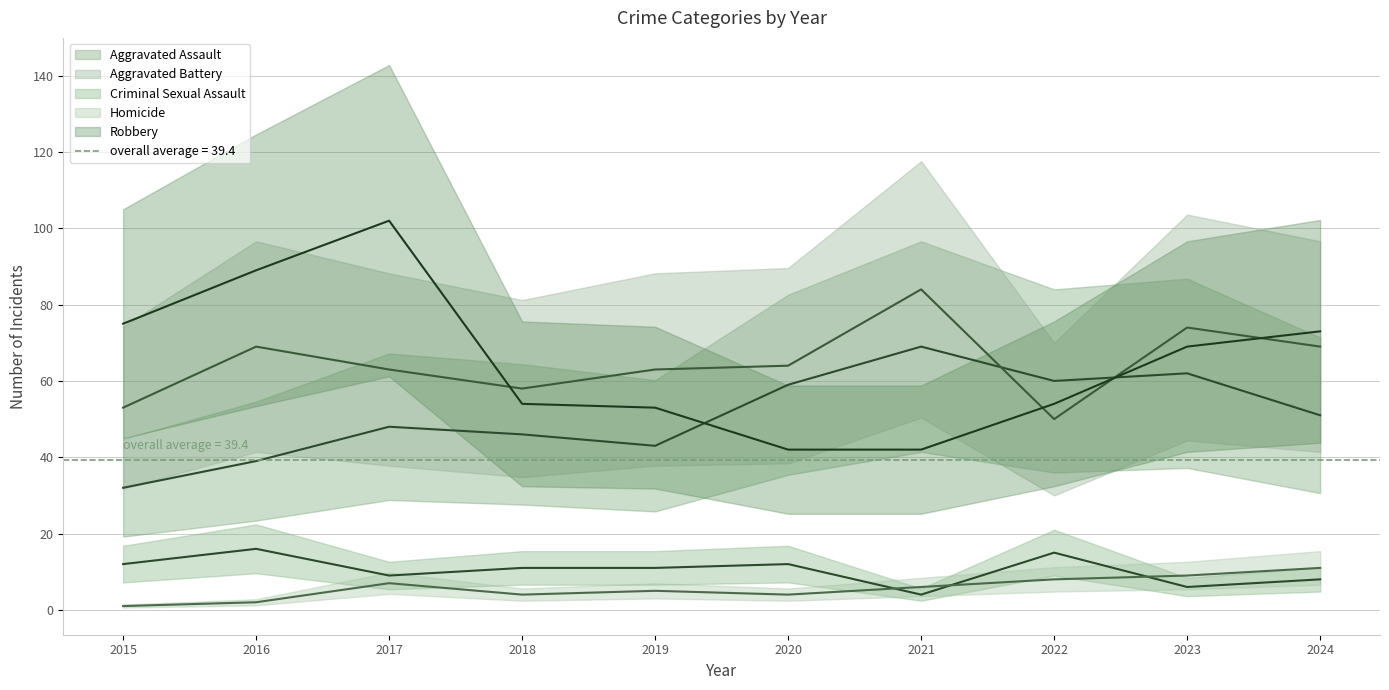

At which label does Aggravated Battery reach its minimum?

2022